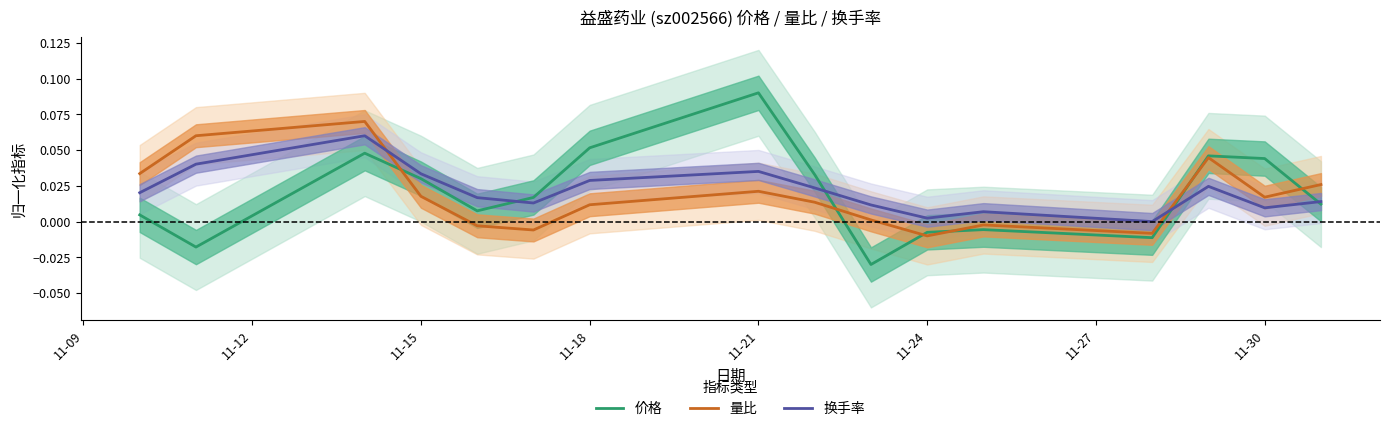

Rank the series by their maximum value, from highest to lowest.

价格, 量比, 换手率